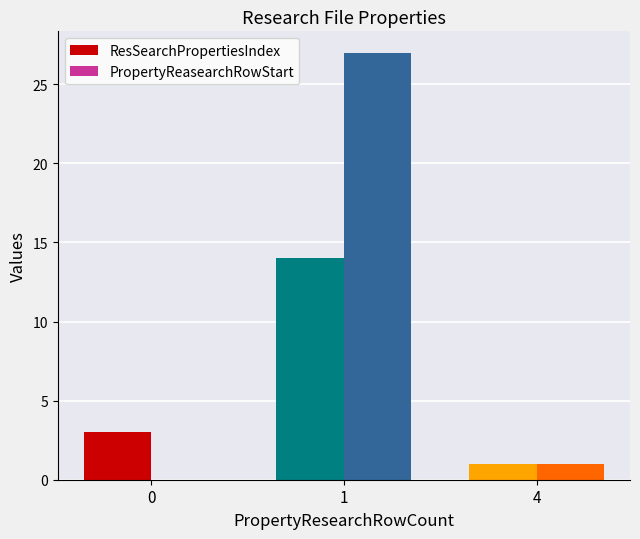

The value of ResSearchPropertiesIndex at 4 is 1. True or false?

True